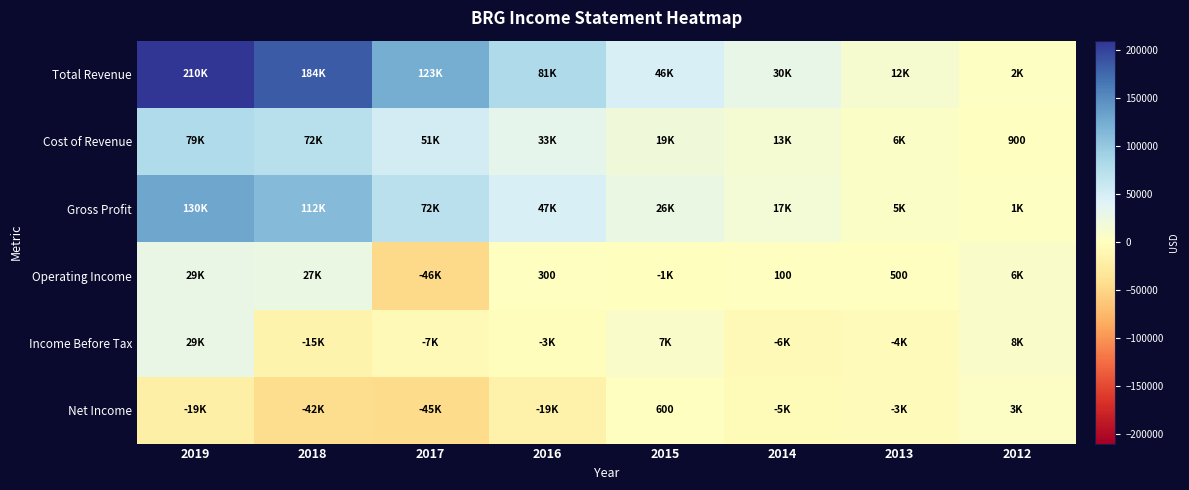

True or false: Operating Income has a value of 300 at 2016.

True